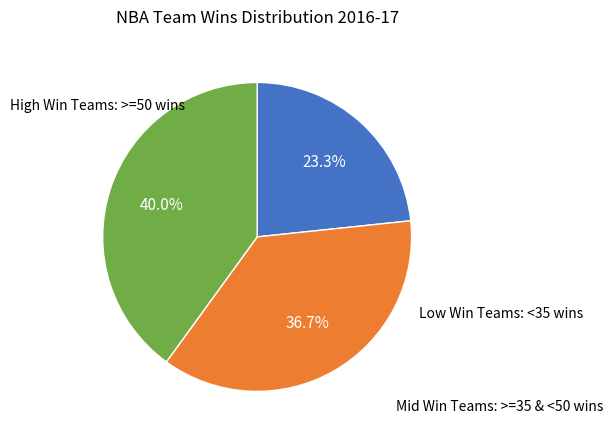

Is there a majority slice in this chart?

No